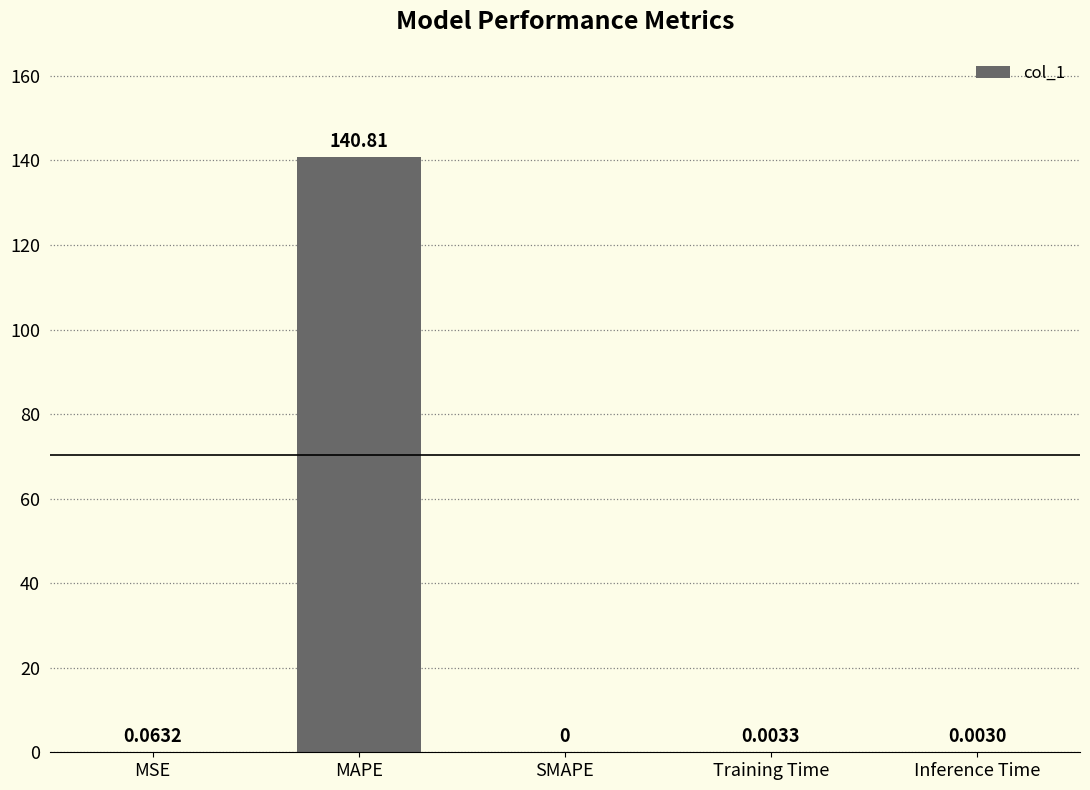

What is the maximum value shown in the chart?

140.8